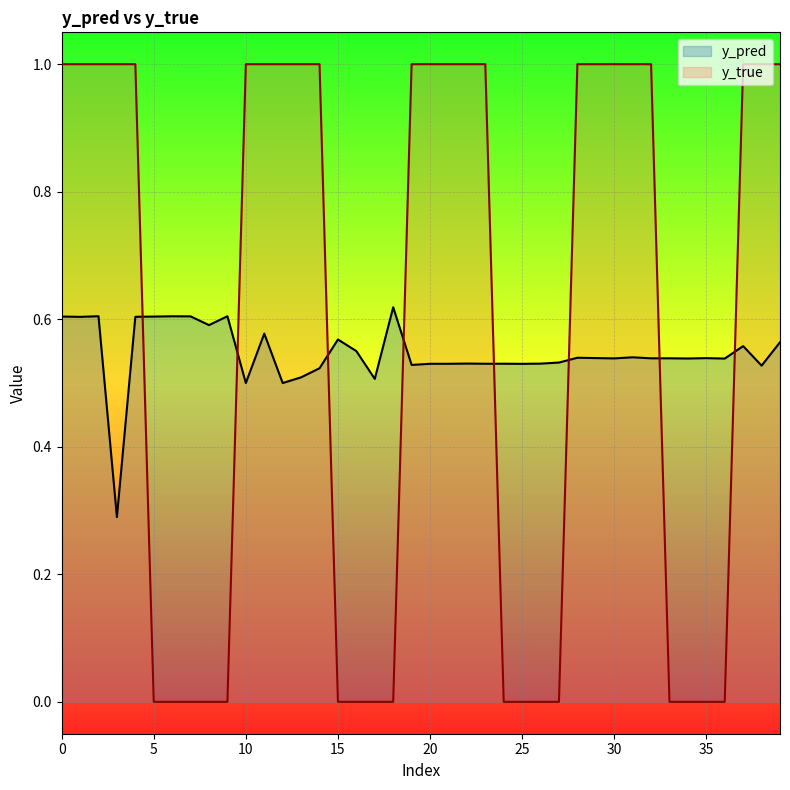

Is it true that y_pred equals 0.6 at 5?

True